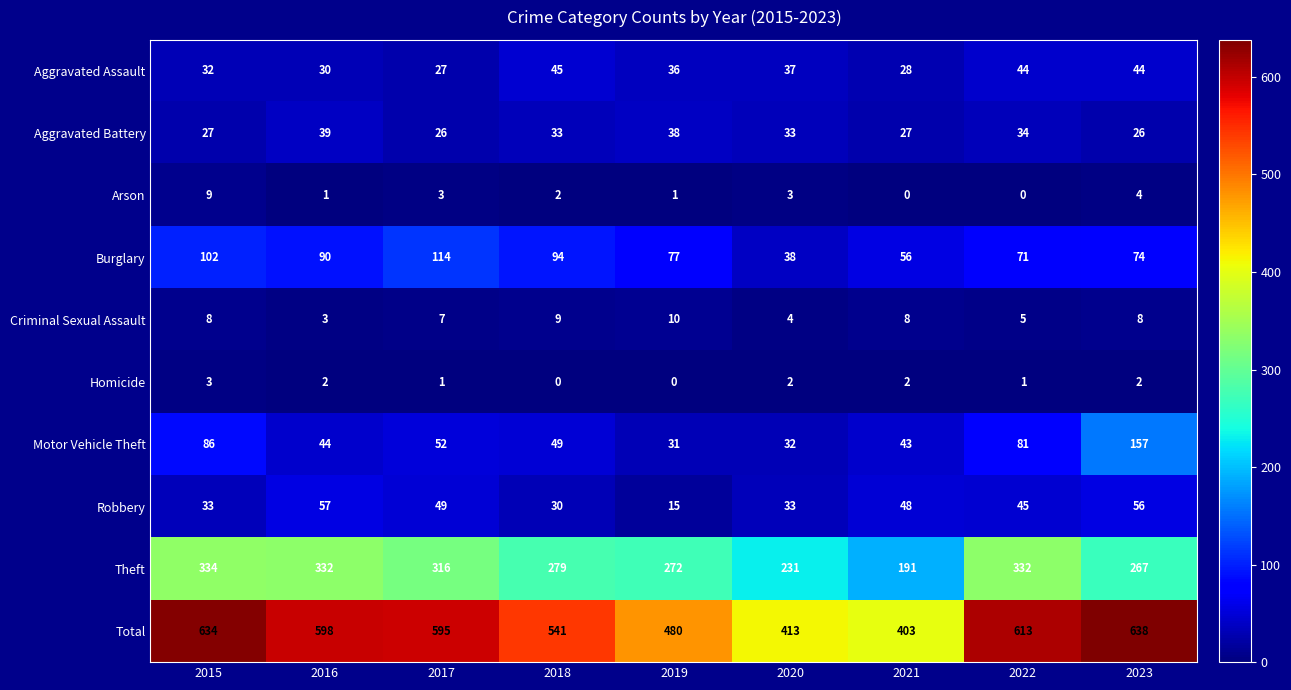

Which series has the largest total across all categories?

Total